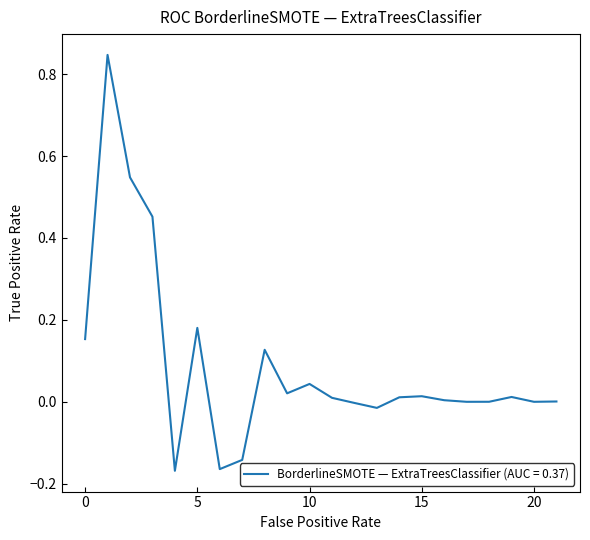

What is the difference between the maximum and minimum values?

1.0